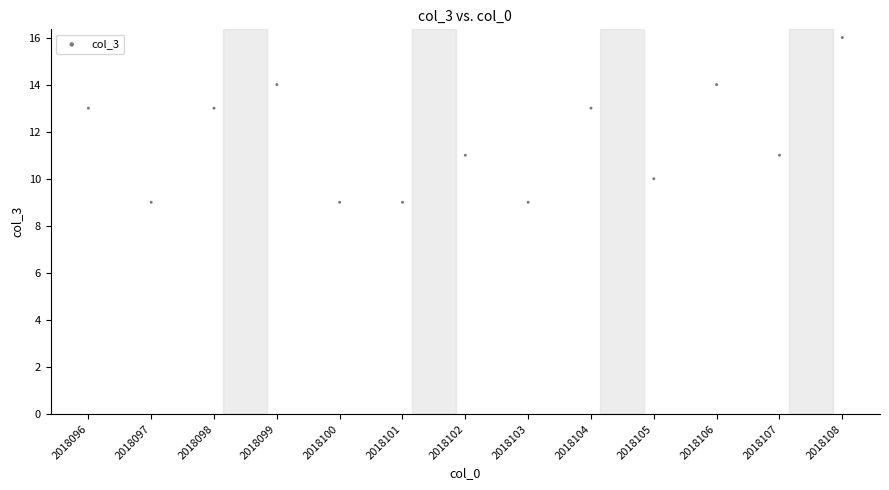

What is the range of X values (max minus min)?

12